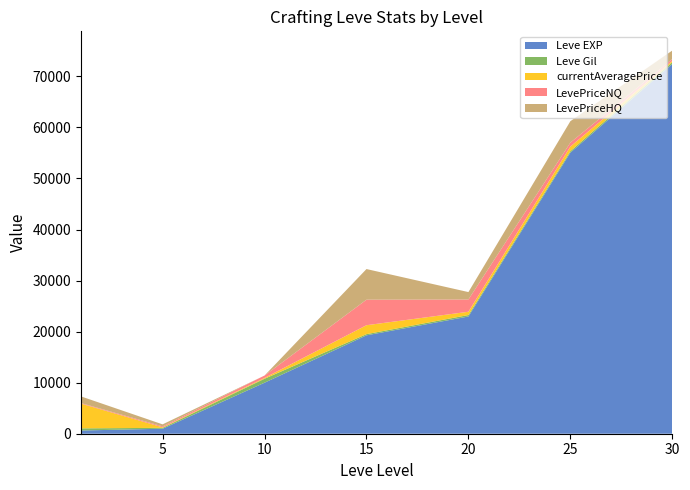

Reading right to left, list all the values displayed in this chart.

Leve EXP: 72430.0	55060.0	22960.0	19270.0	9990.0	980.0	630.0
Leve Gil: 347.0	288.0	288.0	235.0	780.0	173.0	420.0
currentAveragePrice: 265.2	892.0	642.3	1749.8	156.1	103.6	4847.0
LevePriceNQ: 367.5	779.2	2404.8	4999.0	468.3	180.0	110.0
LevePriceHQ: 1651.5	4193.4	1449.0	6000.0	0.0	398.0	1300.0